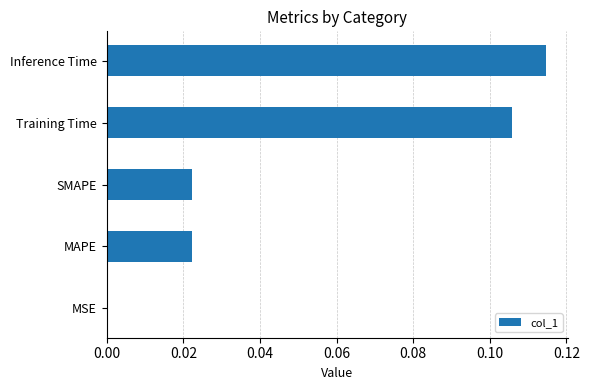

True or false: the data shows 0.0 at MAPE.

True